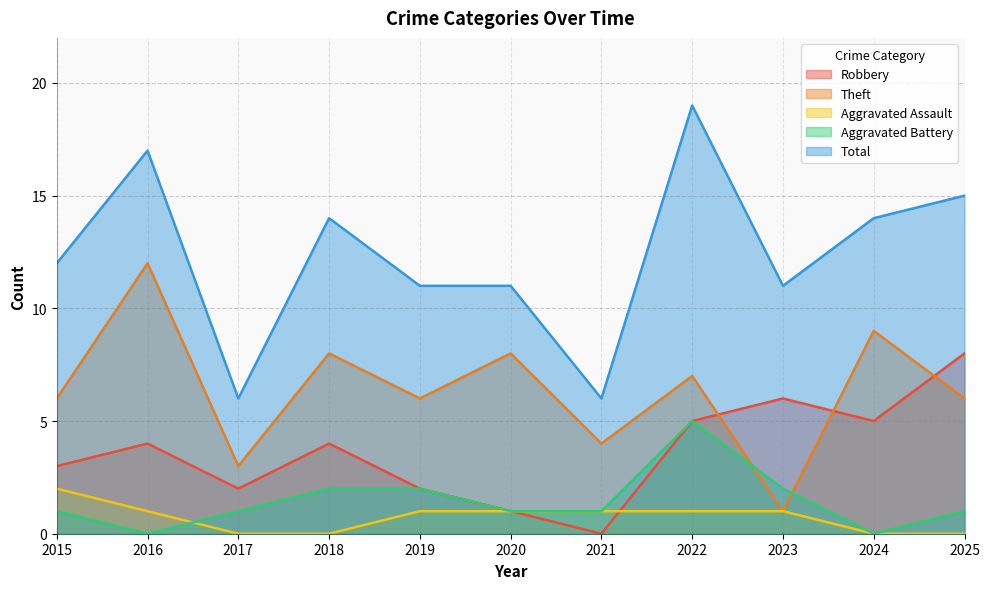

How many interior local peaks does the Total series have?

3